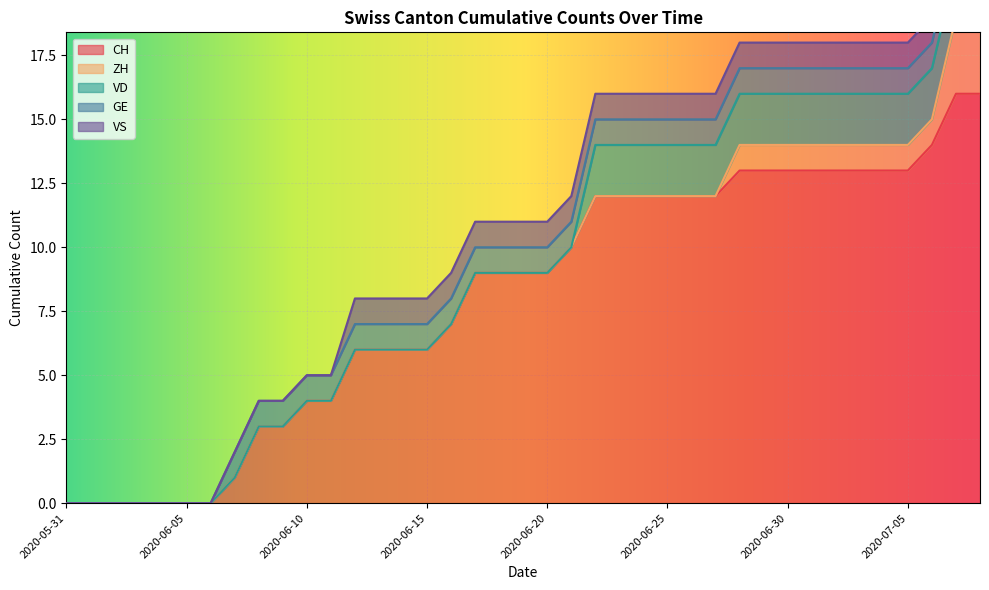

Reading left to right, what are all the values shown in this chart?

CH: 0	0	0	0	0	0	0	1	3	3	4	4	6	6	6	6	7	9	9	9	9	10	12	12	12	12	12	12	13	13	13	13	13	13	13	13	14	16	16
ZH: 0	0	0	0	0	0	0	0	0	0	0	0	0	0	0	0	0	0	0	0	0	0	0	0	0	0	0	0	1	1	1	1	1	1	1	1	1	3	3
VD: 0	0	0	0	0	0	0	0	0	0	0	0	0	0	0	0	0	0	0	0	0	0	2	2	2	2	2	2	2	2	2	2	2	2	2	2	2	2	2
GE: 0	0	0	0	0	0	0	1	1	1	1	1	1	1	1	1	1	1	1	1	1	1	1	1	1	1	1	1	1	1	1	1	1	1	1	1	1	1	1
VS: 0	0	0	0	0	0	0	0	0	0	0	0	1	1	1	1	1	1	1	1	1	1	1	1	1	1	1	1	1	1	1	1	1	1	1	1	1	1	1